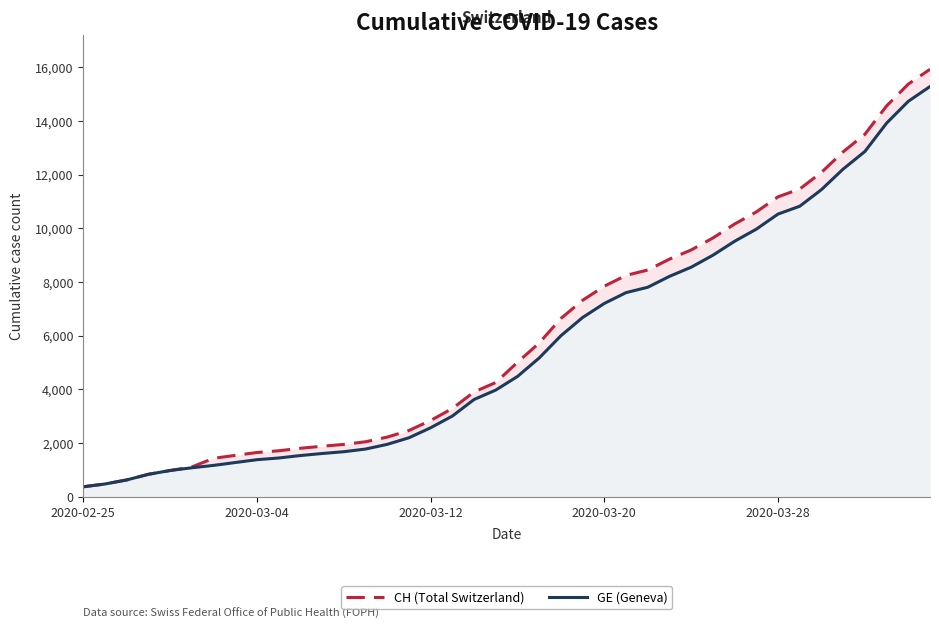

What is the difference between the highest and lowest values at 13?

271